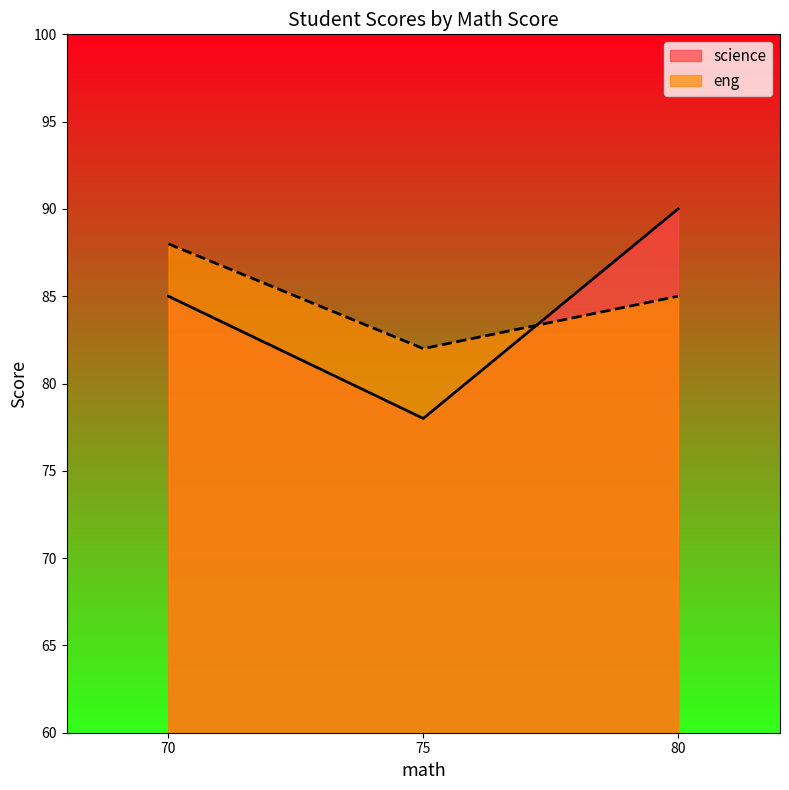

How many data points are less than 85?

1